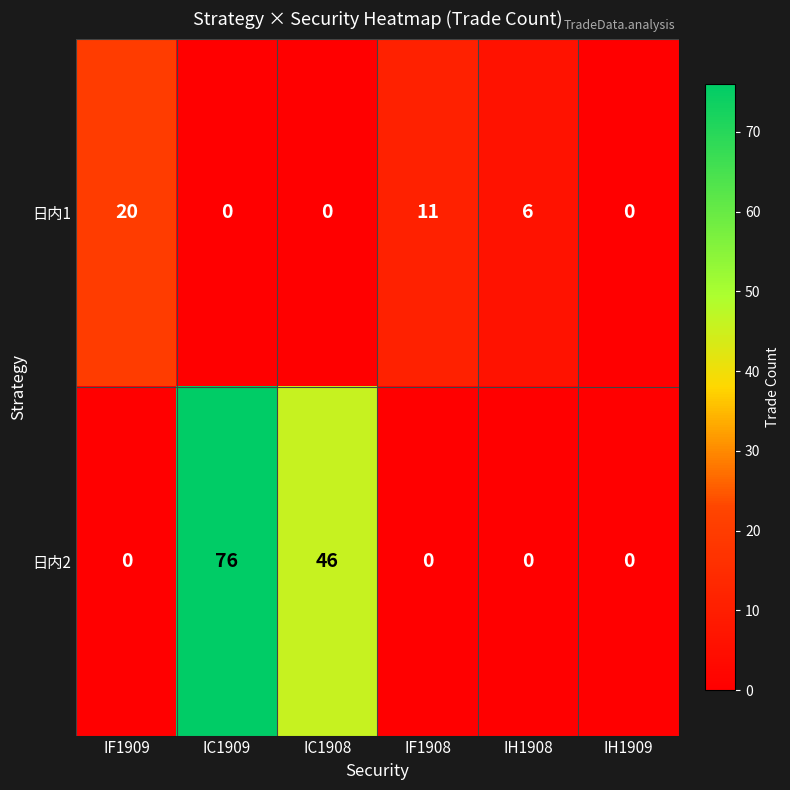

The 日内2 series shows -24 at IF1908. True or false?

False